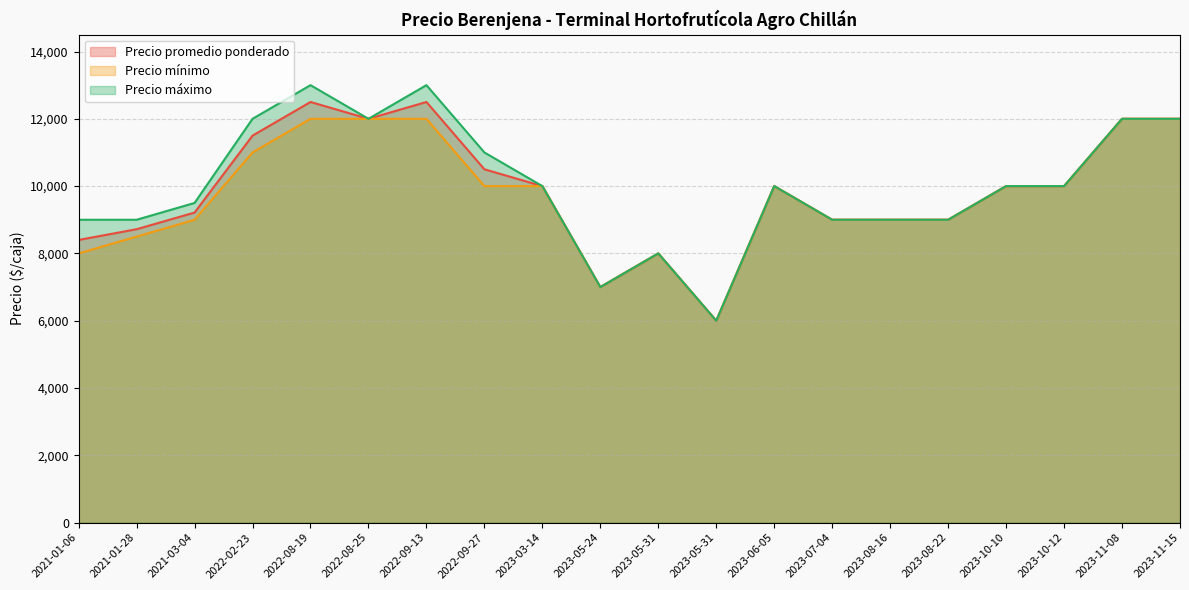

What are all the series names shown in the legend?

Precio promedio ponderado, Precio mínimo, Precio máximo